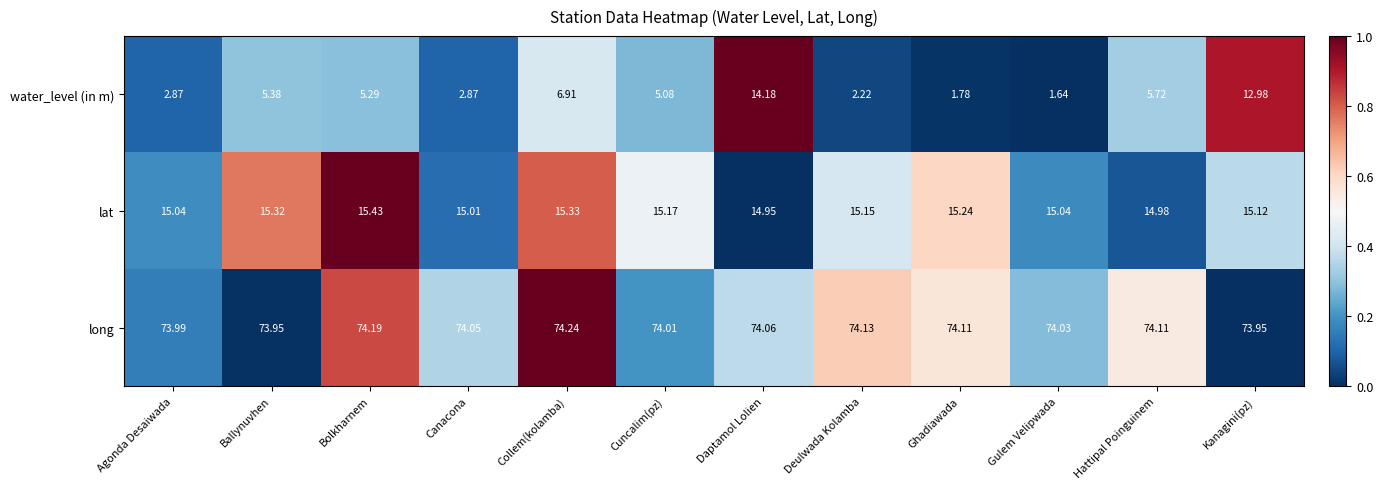

Between Canacona and Daptamol Lolien, which series saw the biggest shift?

water_level (in m)